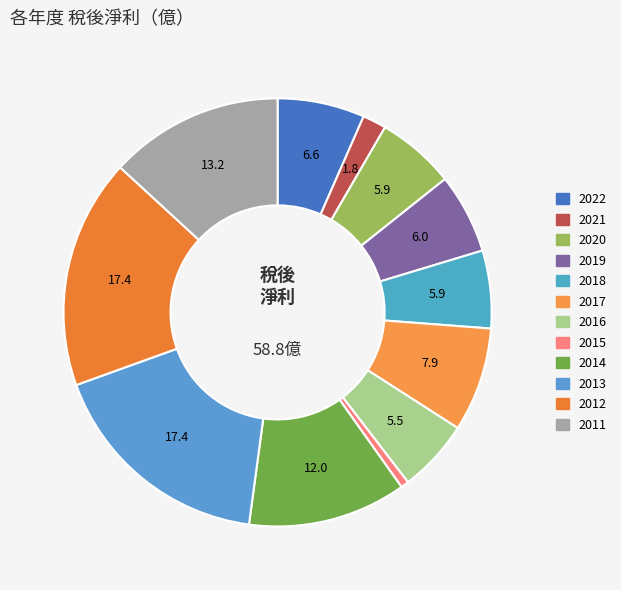

Do 2012 and 2015 together represent more than half of the pie?

No